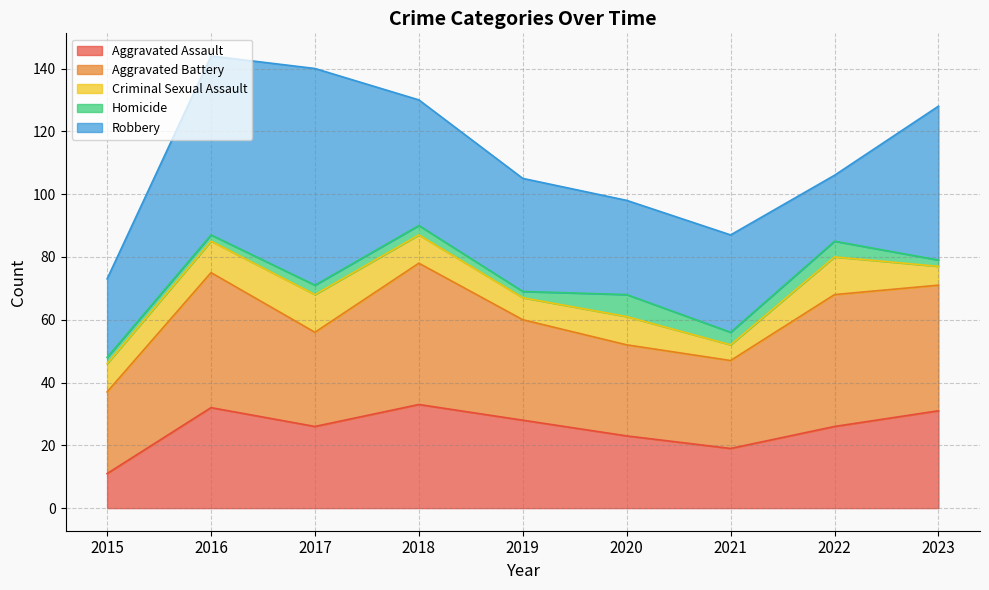

What is the difference between the second highest and second lowest values in the Criminal Sexual Assault series?

6